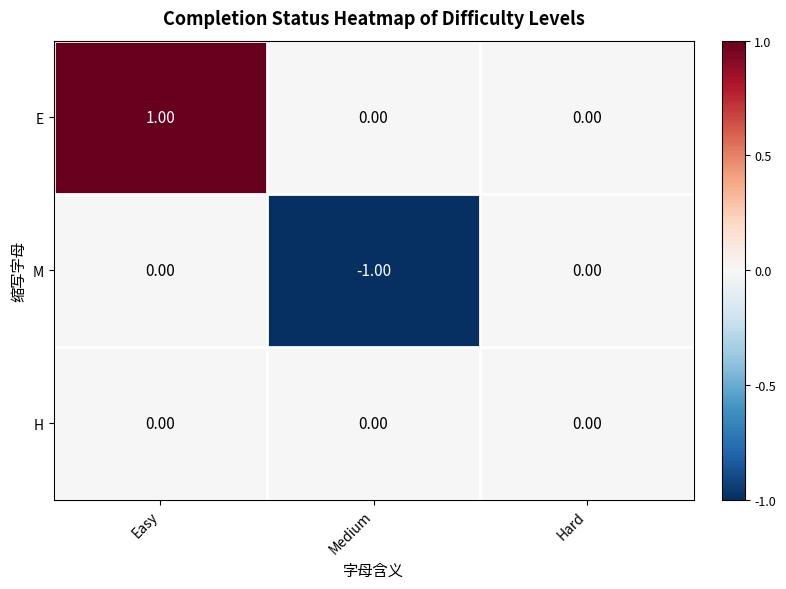

Which category has the highest value across all series?

Easy